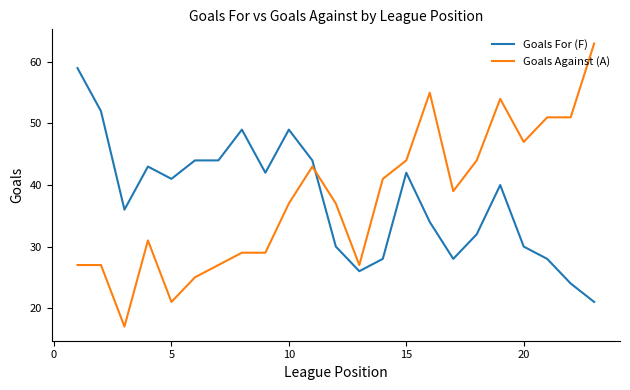

What is the minimum value shown in the chart?

17